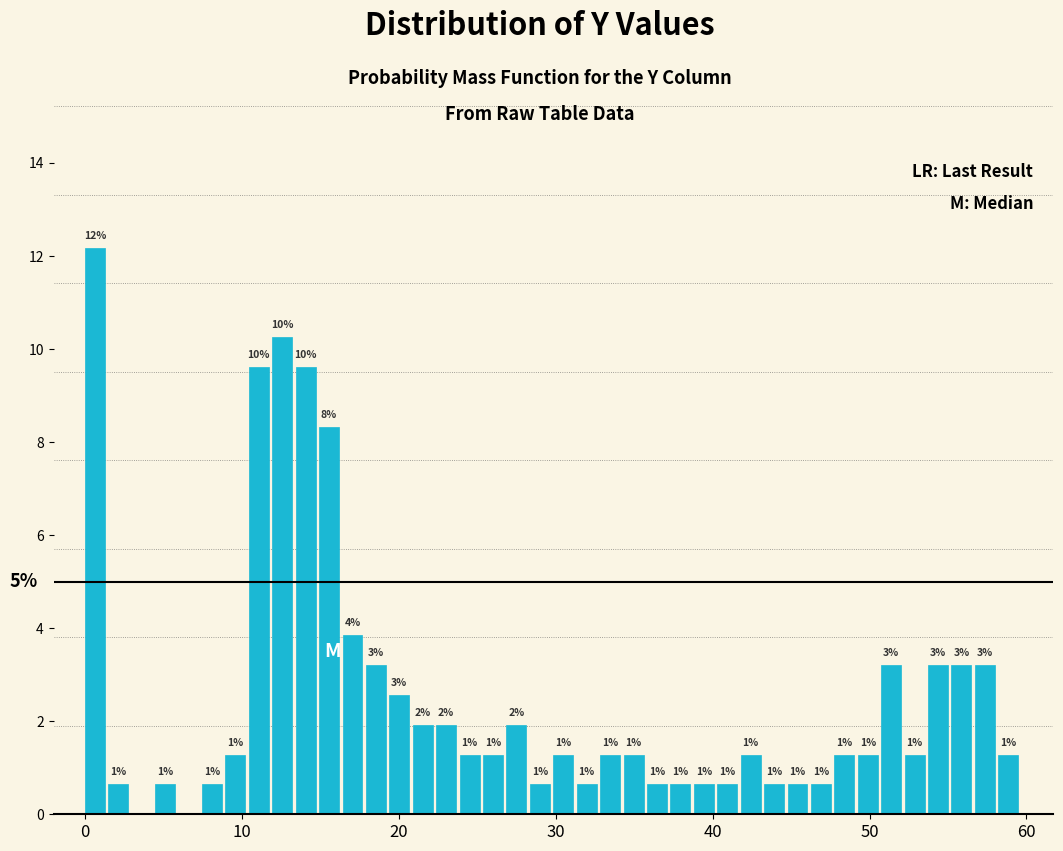

Read against the x-axis, roughly where is the centre of the tallest bar?

1